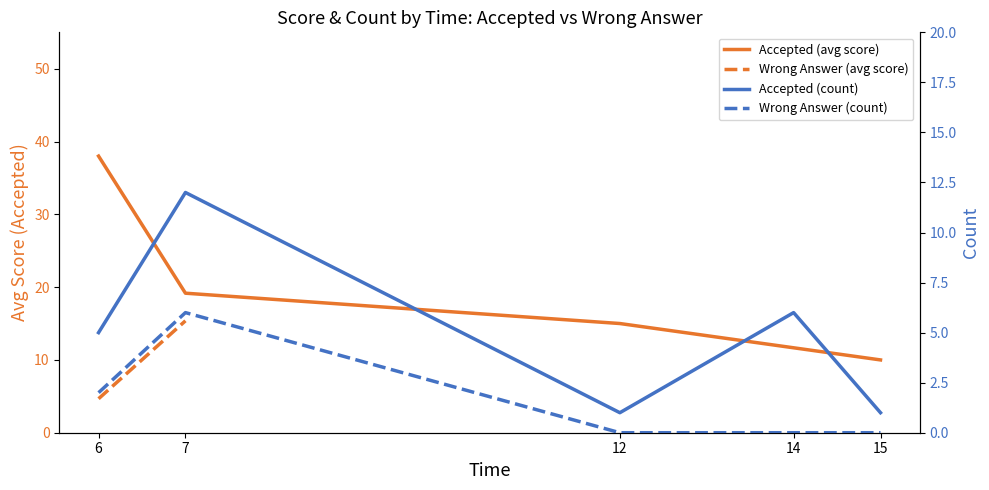

What is the difference between the second highest and minimum values in the Wrong Answer (count) series?

2.0